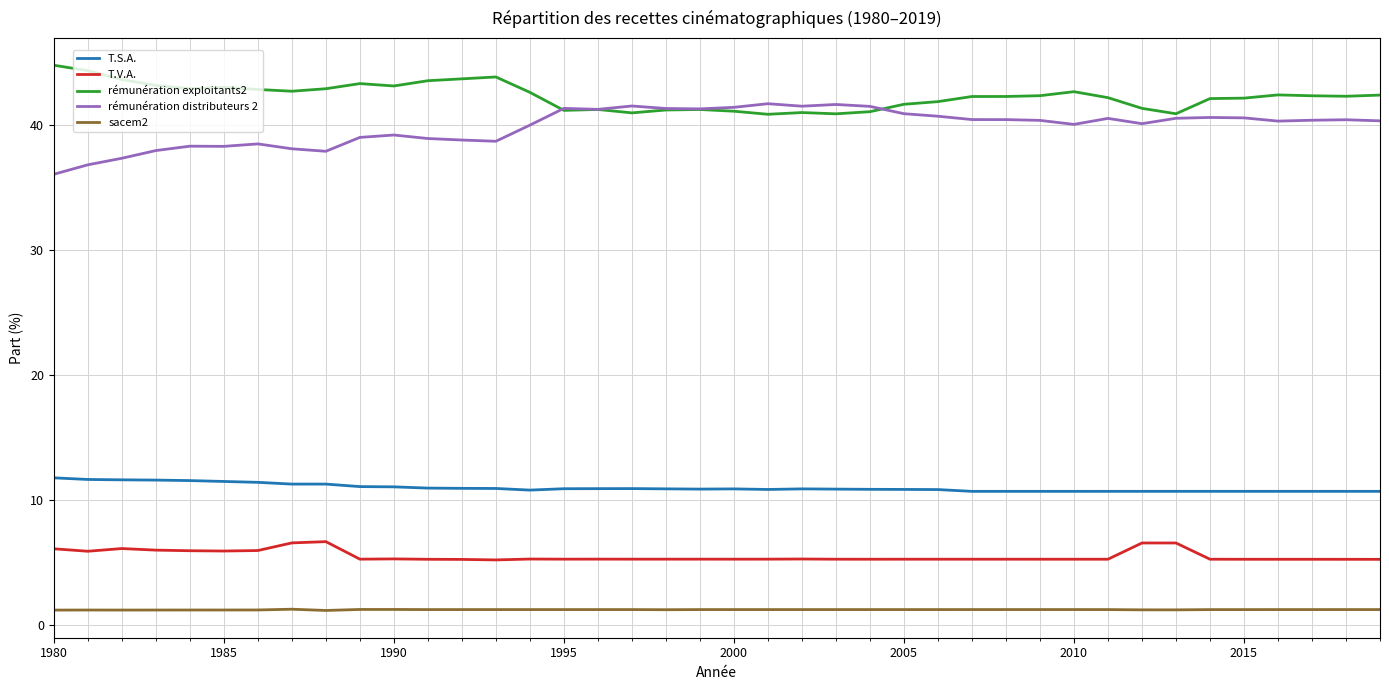

True or false: rémunération distributeurs 2 and rémunération exploitants2 intersect in this chart.

True